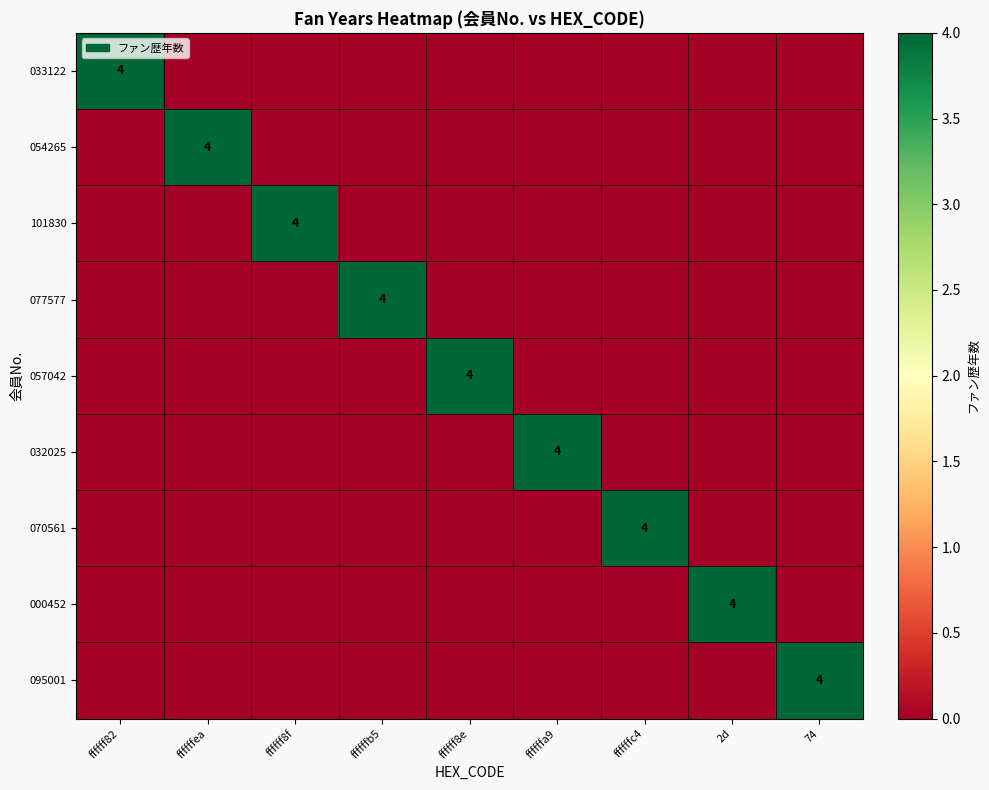

Is it true that 070561 equals 6 at ffffffc4?

False